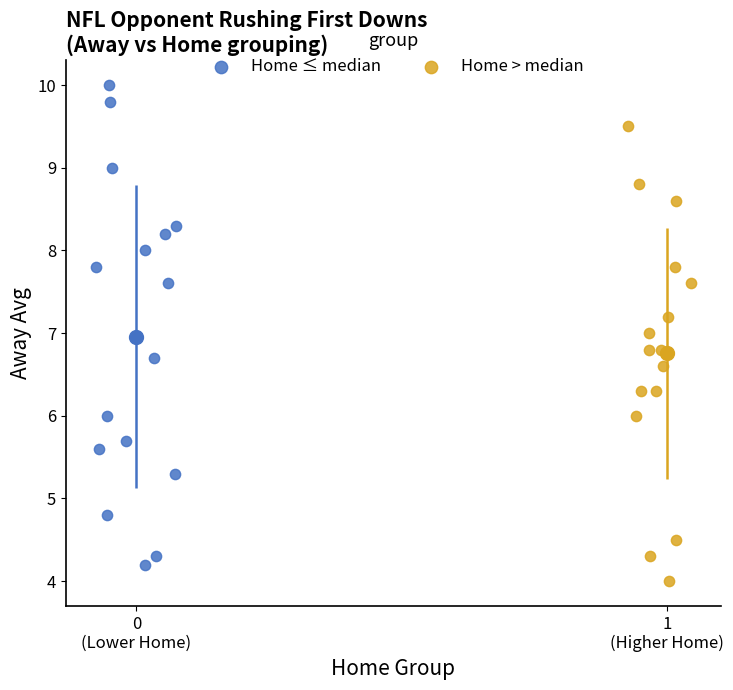

Which series has the widest spread of Y values?

Home ≤ median